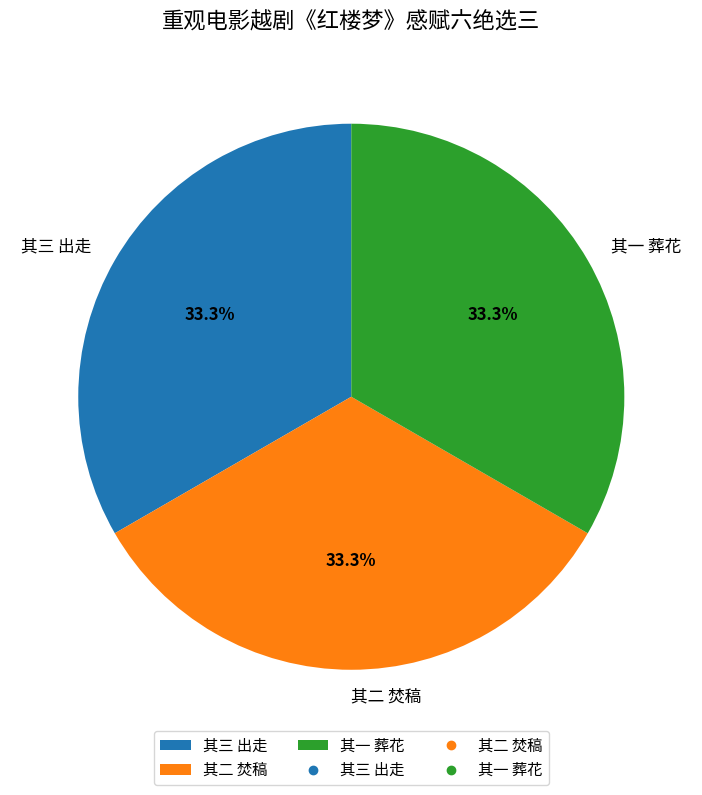

What percentage is the 其二 焚稿 slice, to the nearest percent?

33%